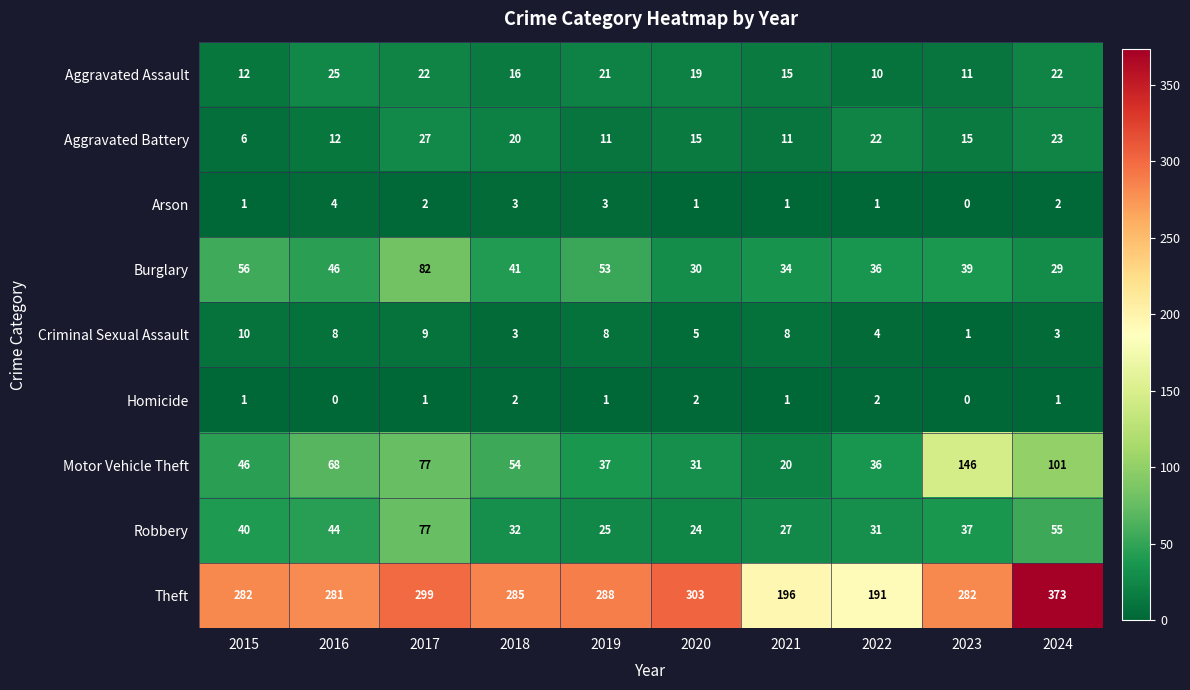

List the series in order of their peak value, highest first.

Theft, Motor Vehicle Theft, Burglary, Robbery, Aggravated Battery, Aggravated Assault, Criminal Sexual Assault, Arson, Homicide